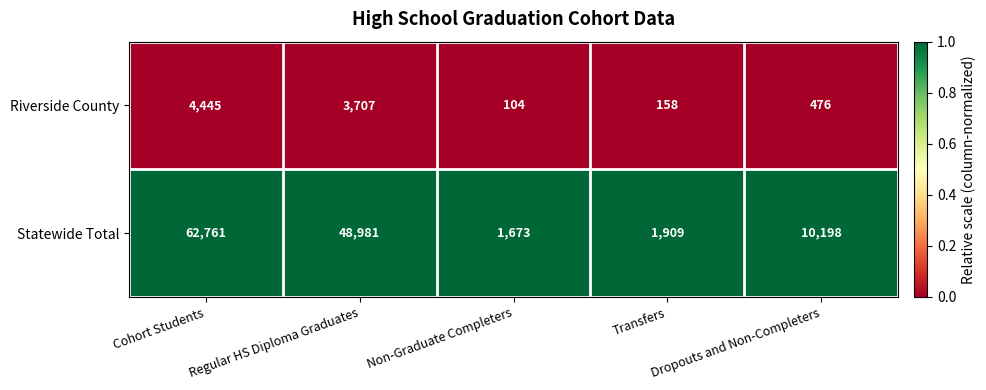

Which series has the widest spread of values?

Statewide Total